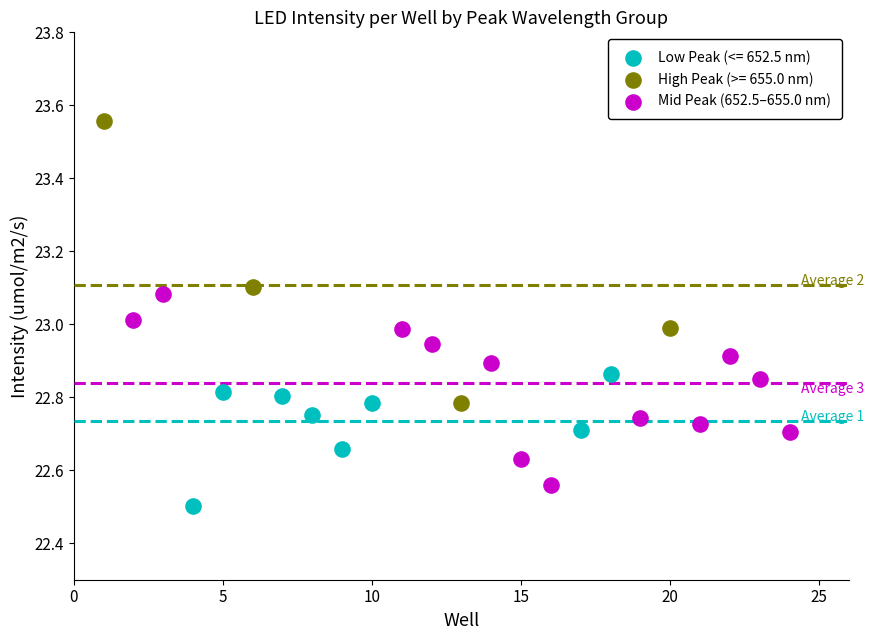

Which series has the widest spread of Y values?

High Peak (>= 655.0 nm)